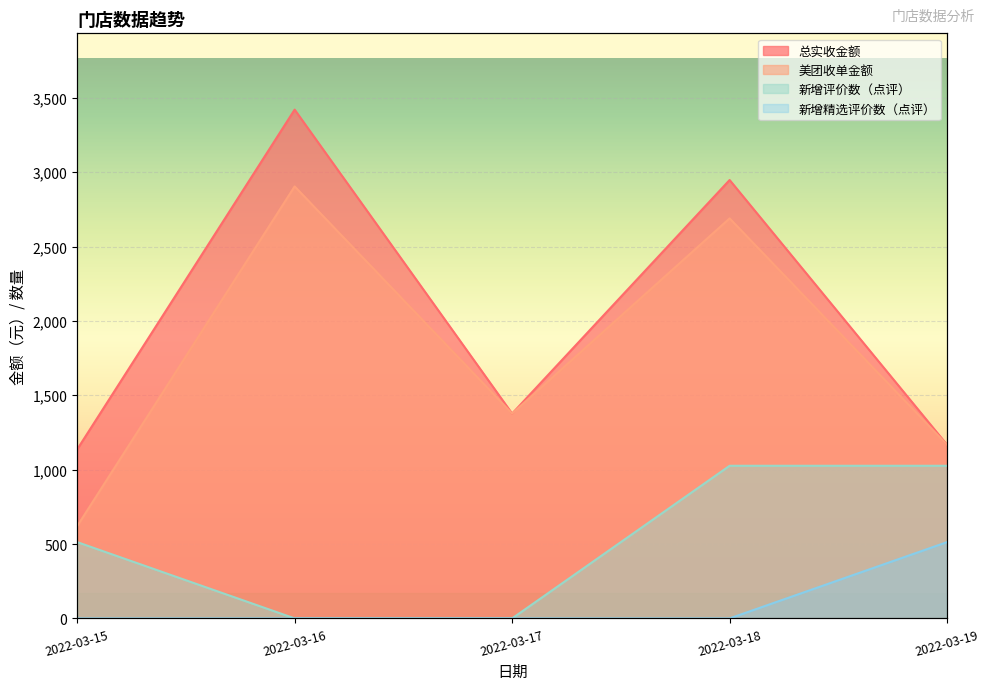

True or false: 新增精选评价数（点评） has more than 1 interior local peaks.

False